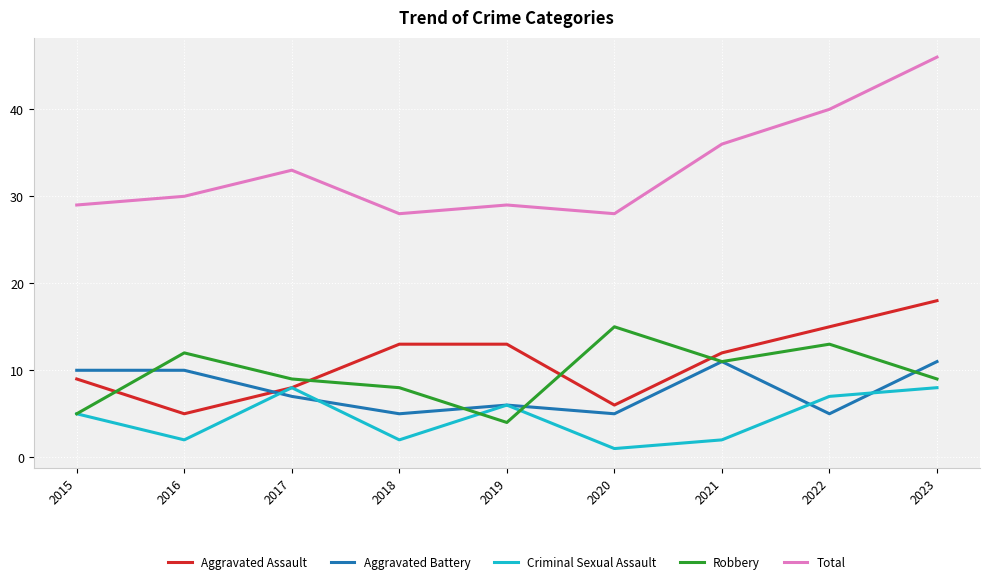

What is the maximum value shown in the chart?

46